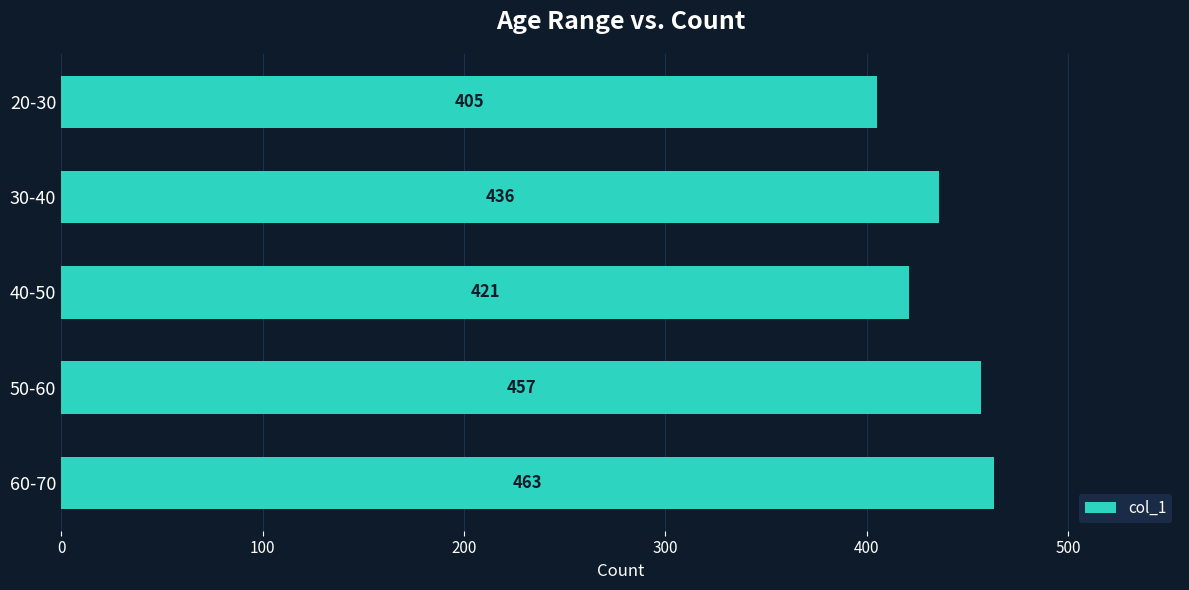

Rank the categories by value from highest to lowest.

60-70, 50-60, 30-40, 40-50, 20-30